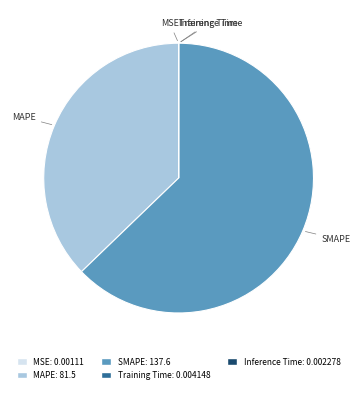

Which has a higher value, SMAPE or MAPE?

SMAPE